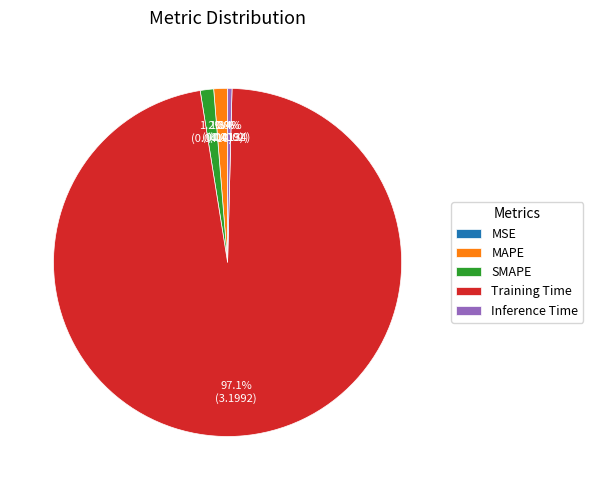

The MAPE slice represents 12% of the pie. True or false?

False